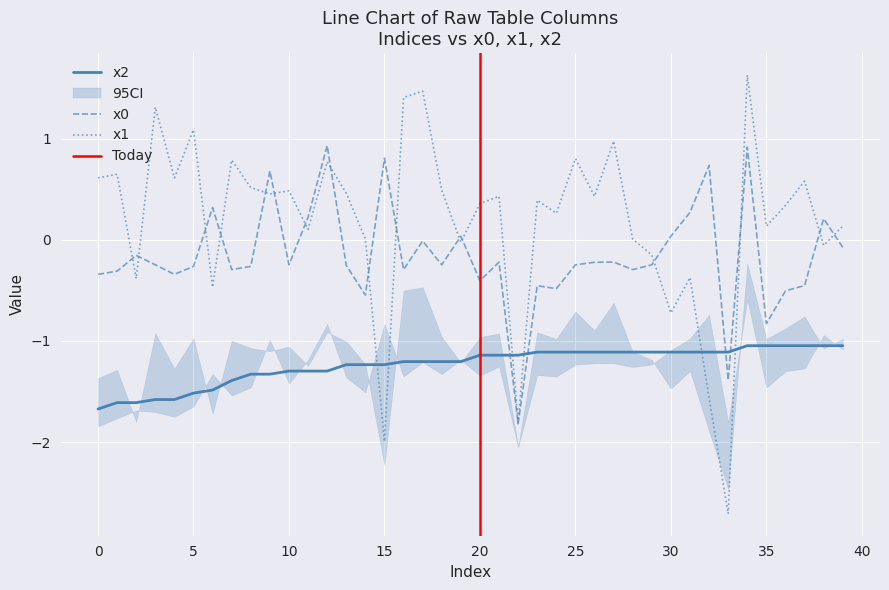

What is the sum of the x2 values at 5 and 16?

-2.7